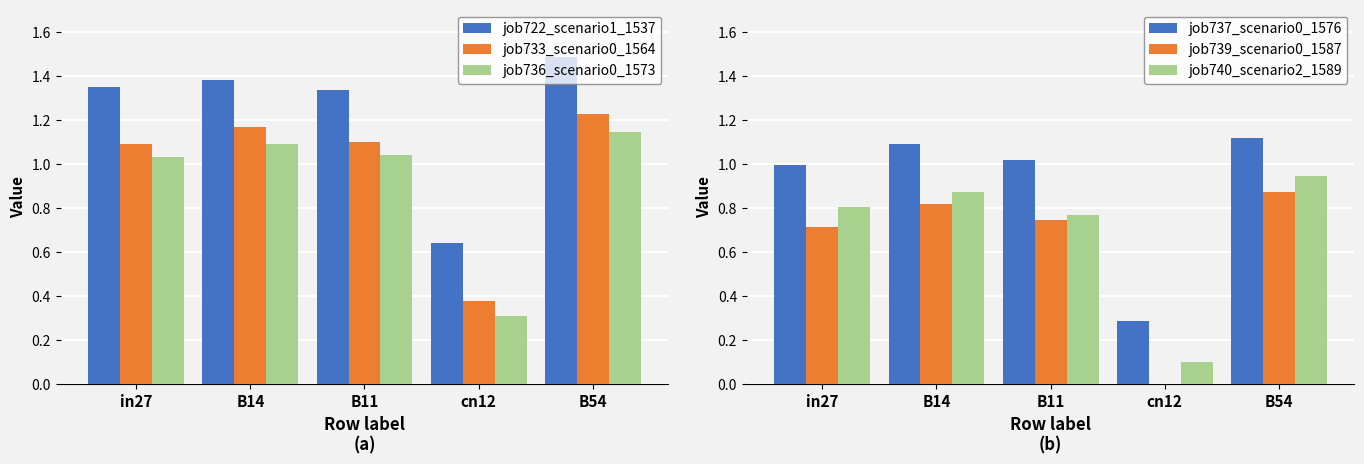

Between B11 and cn12, which series saw the biggest shift?

job739_scenario0_1587